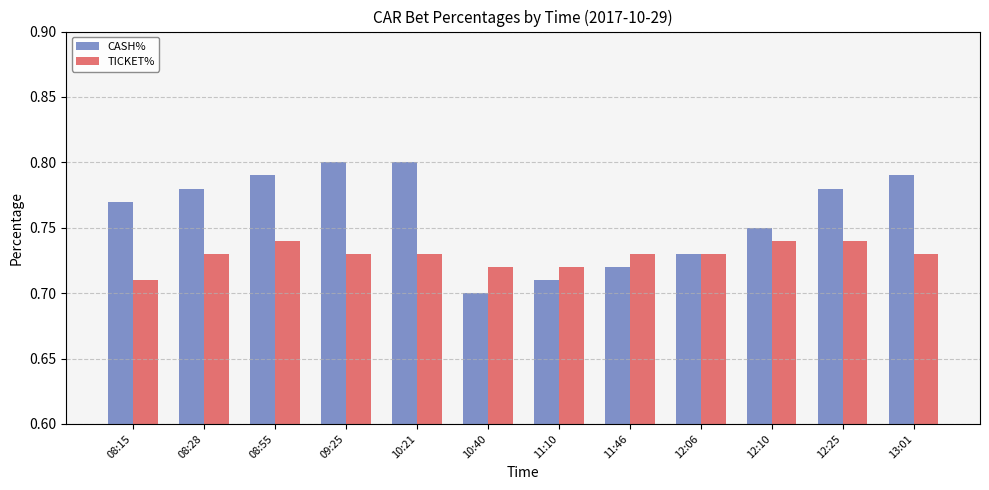

The CASH% series shows 0.2 at 12:25. True or false?

False